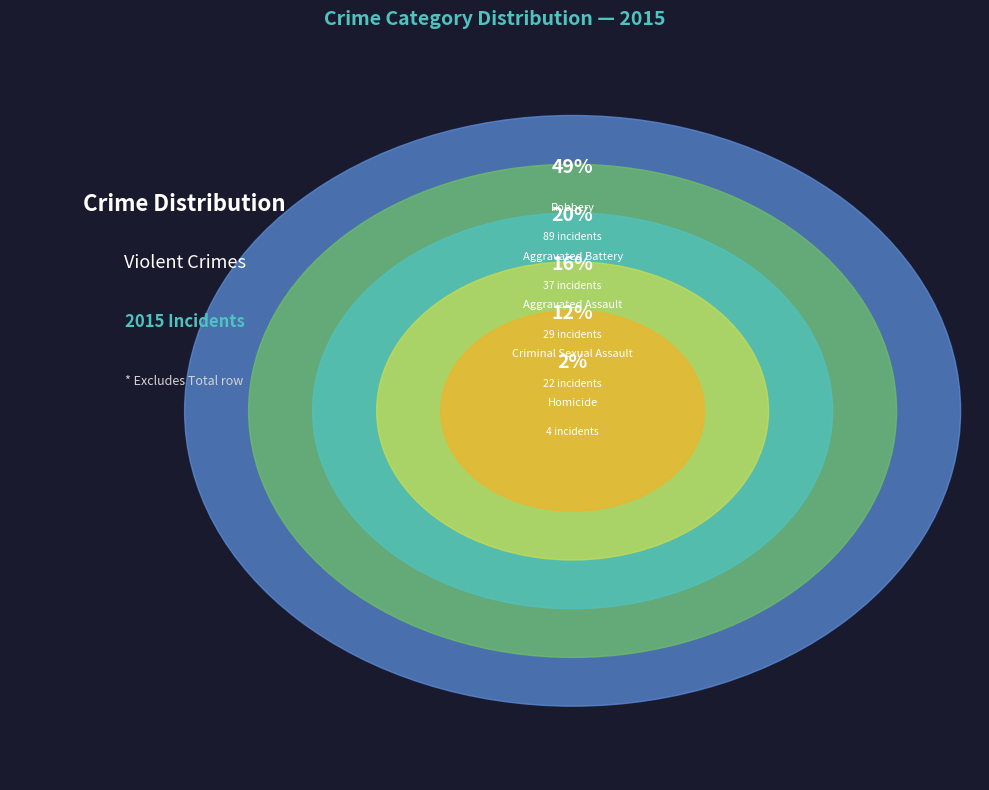

The Criminal Sexual Assault slice represents 12% of the pie. True or false?

True